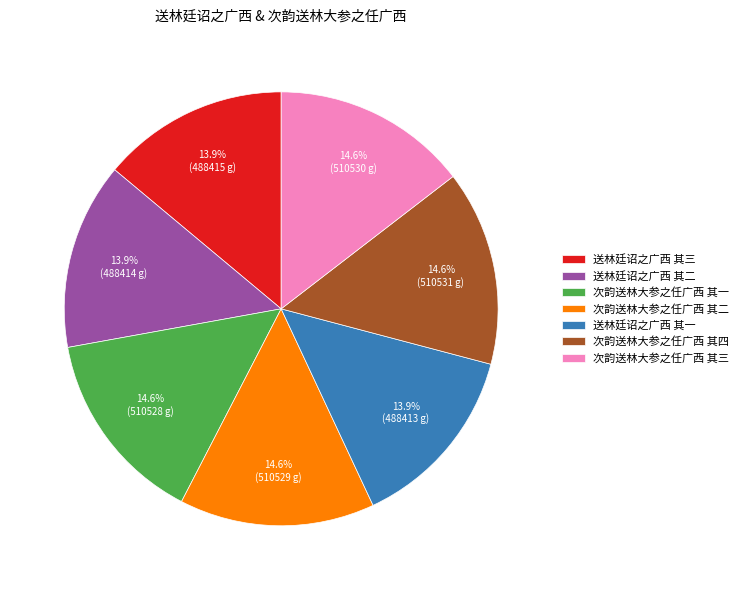

How much of the chart is everything except 送林廷诏之广西 其三?

86.1%